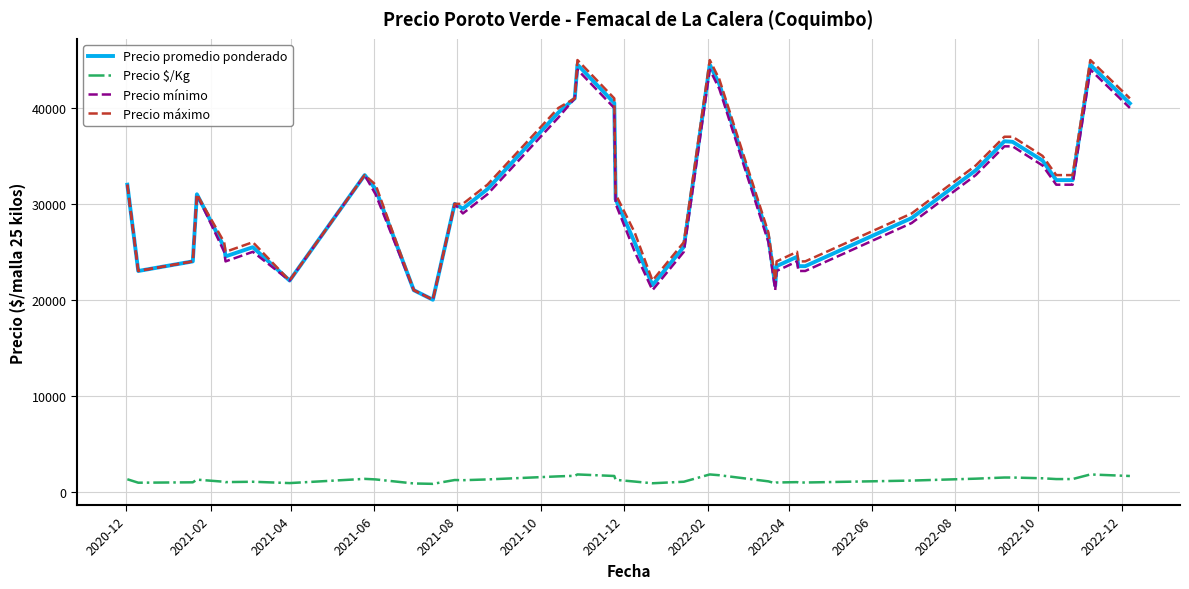

True or false: Precio $/Kg and Precio máximo intersect in this chart.

False